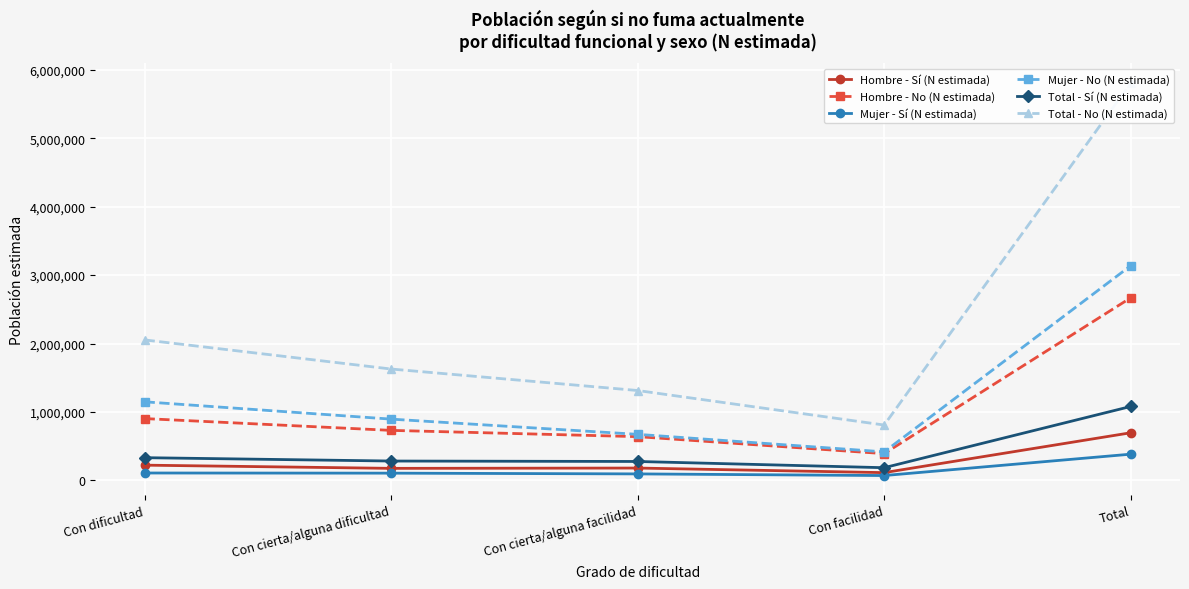

What is the label of the 1st point from the right?

Total